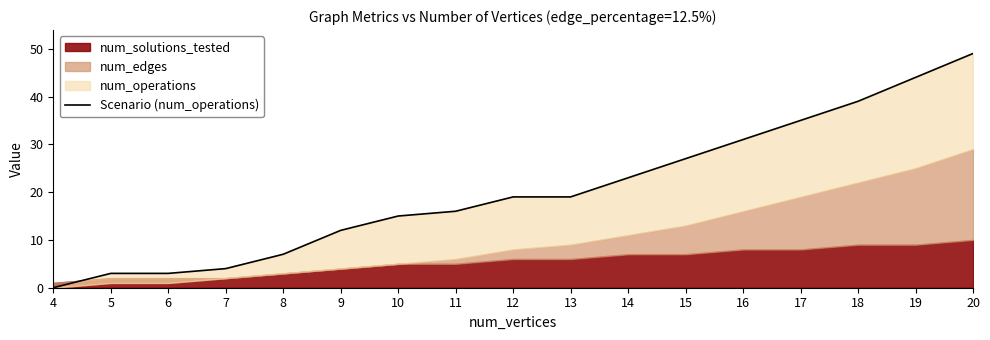

Rank the categories by value from lowest to highest.

4, 5, 6, 7, 8, 9, 10, 11, 12, 13, 14, 15, 16, 17, 18, 19, 20